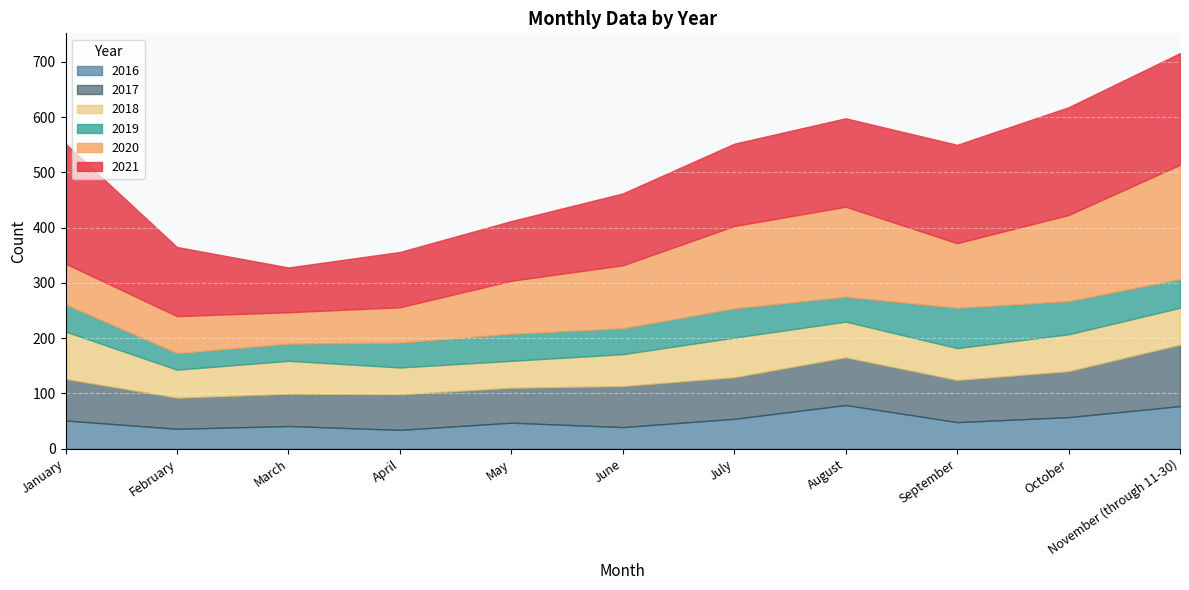

True or false: 2018 has more than 0 points higher than both neighbors.

True